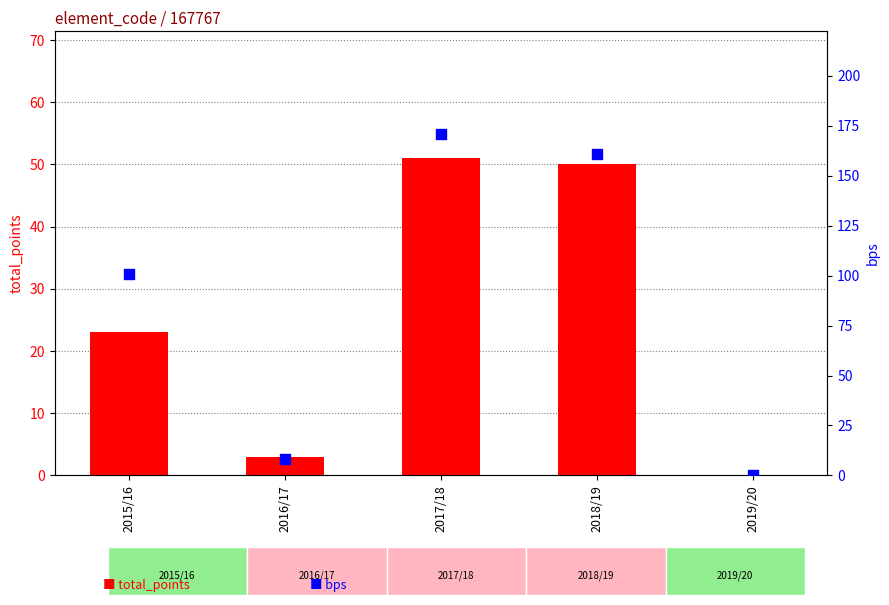

Is the value of total_points at 2018/19 greater than the value of bps at 2018/19?

No